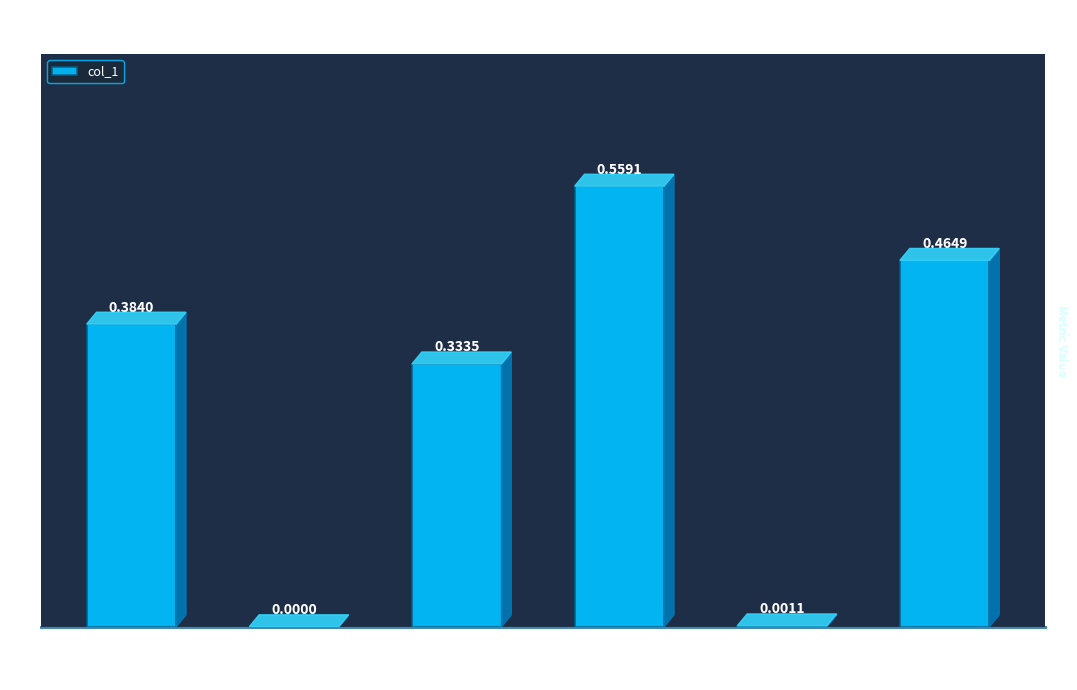

Which label corresponds to the largest value in the chart?

possibility RMSE